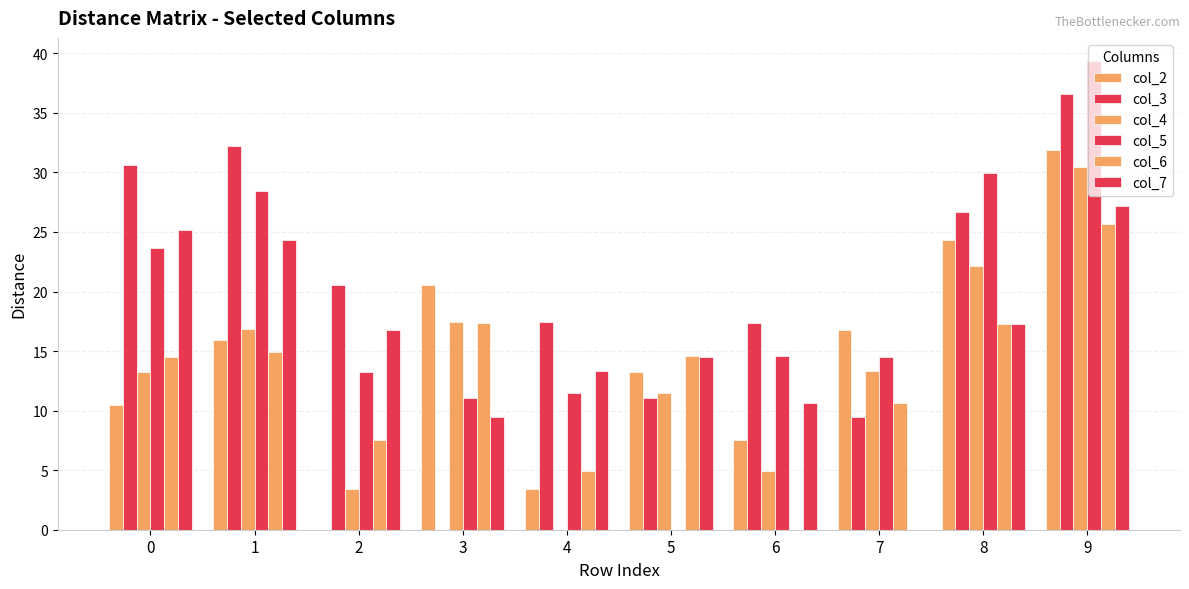

At which category is the sum across all series the highest?

9